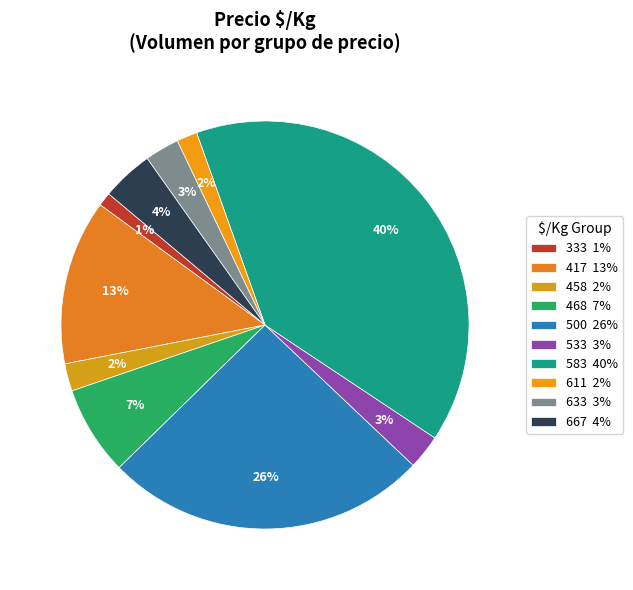

Count the number of slices in the pie.

10